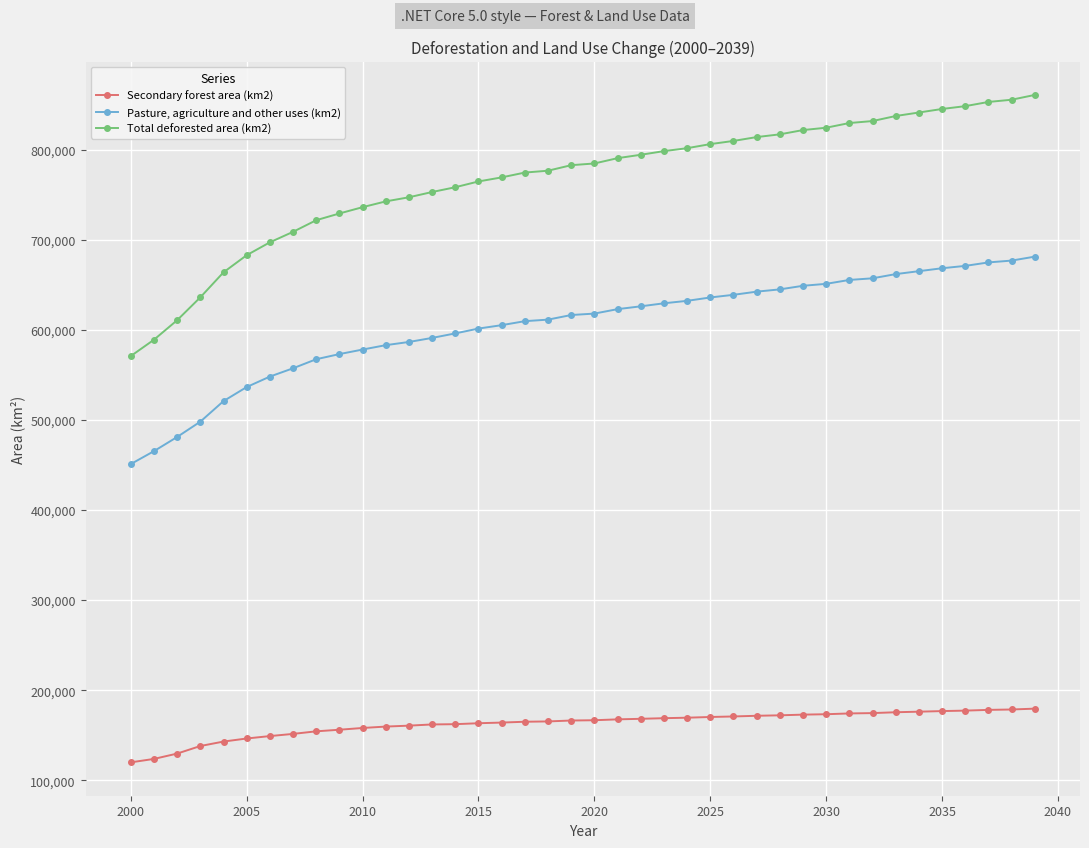

How many lines are shown in the chart?

3